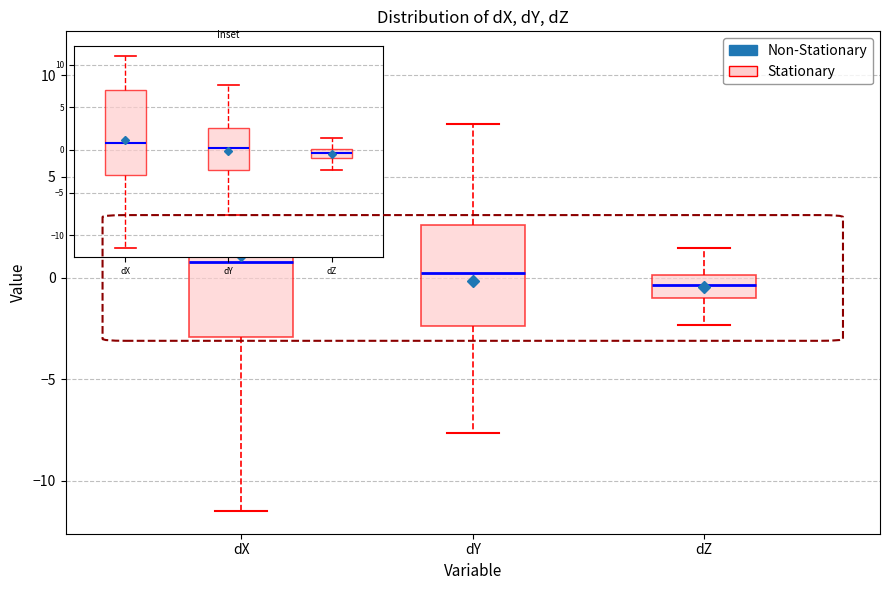

Which box's median line is the highest?

dX